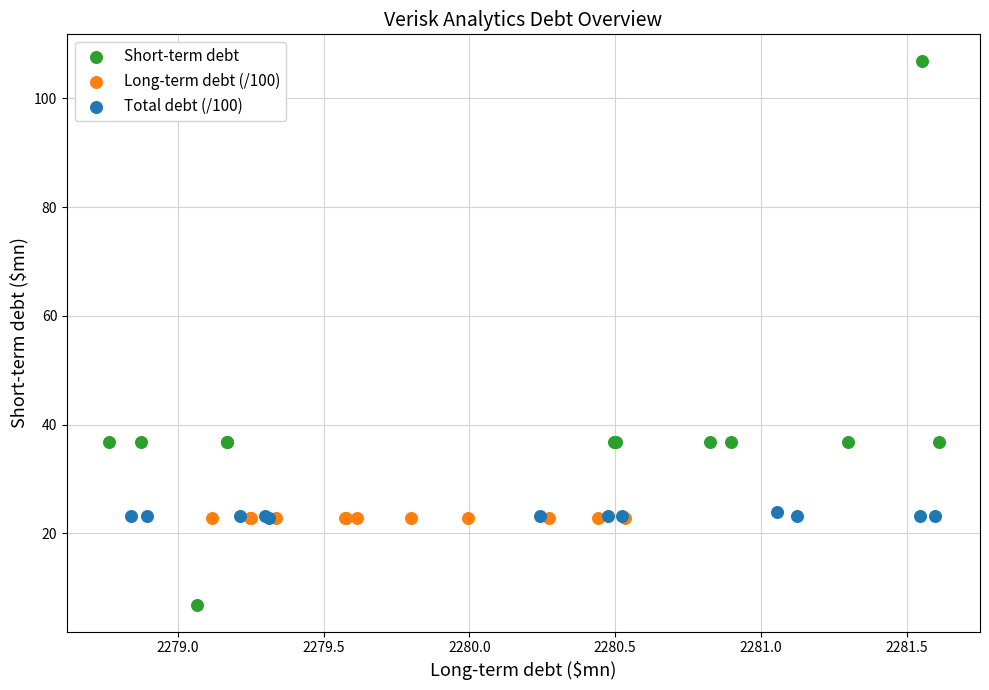

Which series reaches the minimum Y coordinate?

Short-term debt